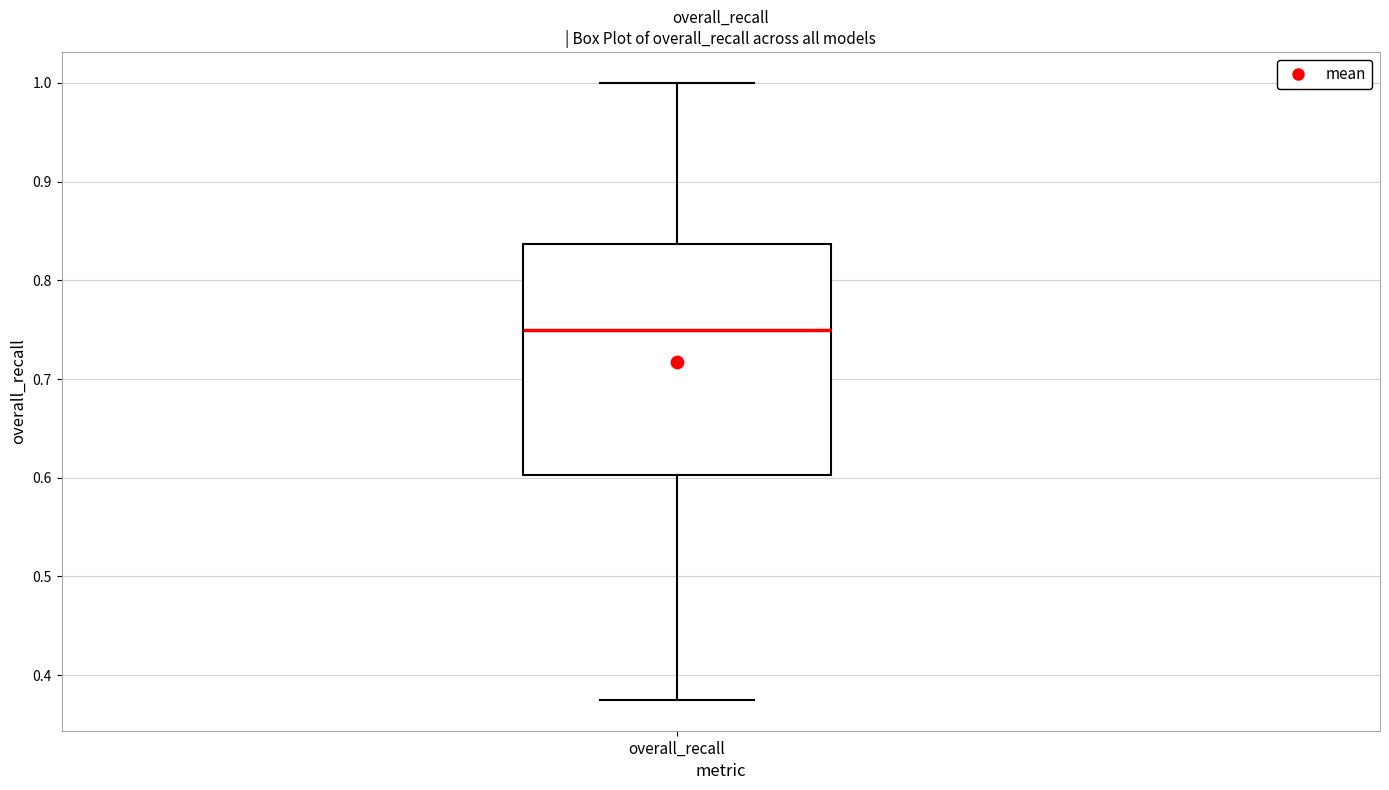

Where does the upper whisker of the box for overall_recall end on the y-axis? The values are not printed on the chart, so give them approximately, as read against the axis.

1.00